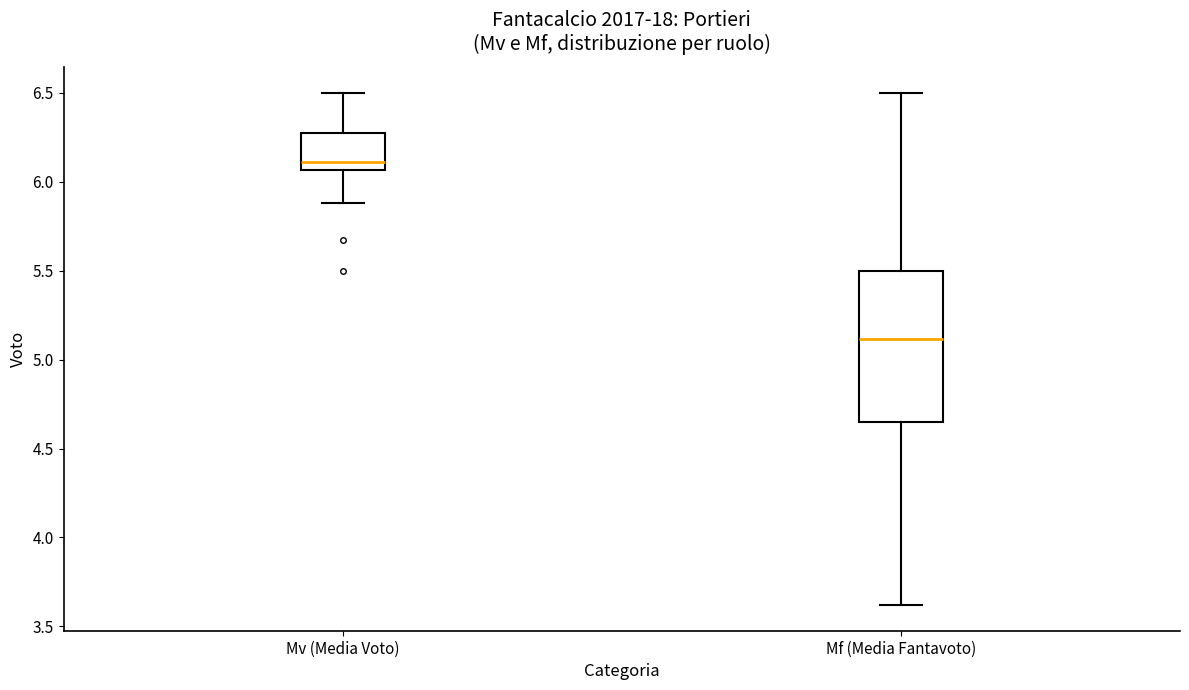

Where does the lower whisker of the box for Mv (Media Voto) end on the y-axis? The values are not printed on the chart, so give them approximately, as read against the axis.

5.90